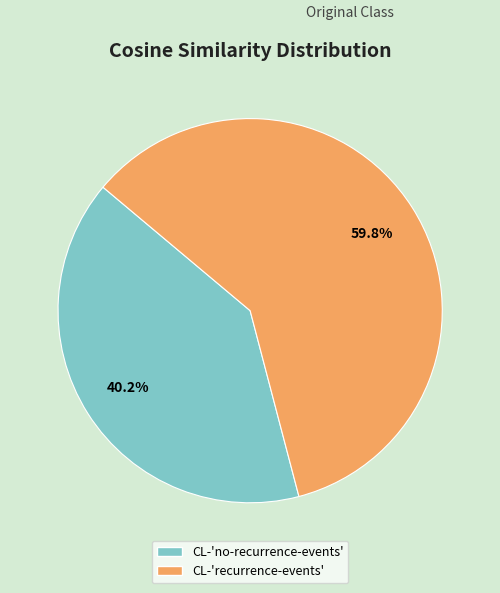

To the nearest percent, what is the combined percentage of CL-'recurrence-events' and CL-'no-recurrence-events'?

100%